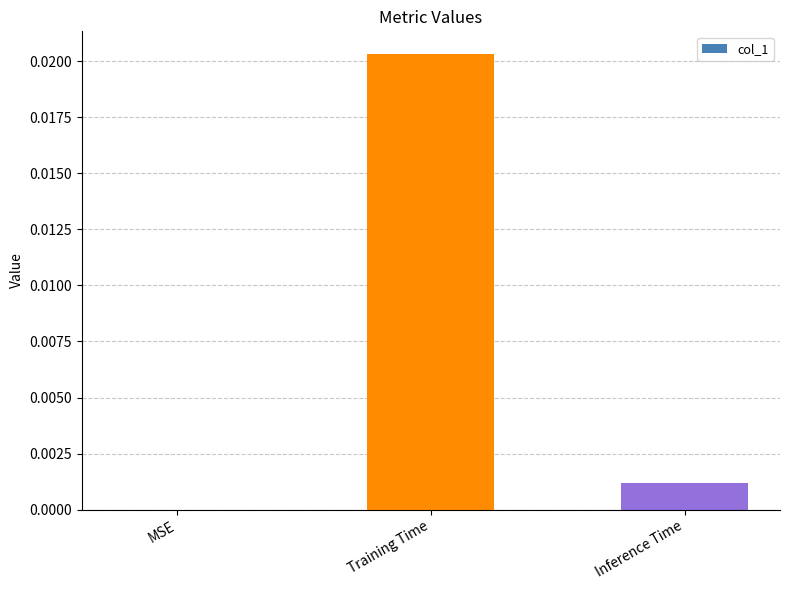

Is it true that the value at Training Time is 0.0?

True